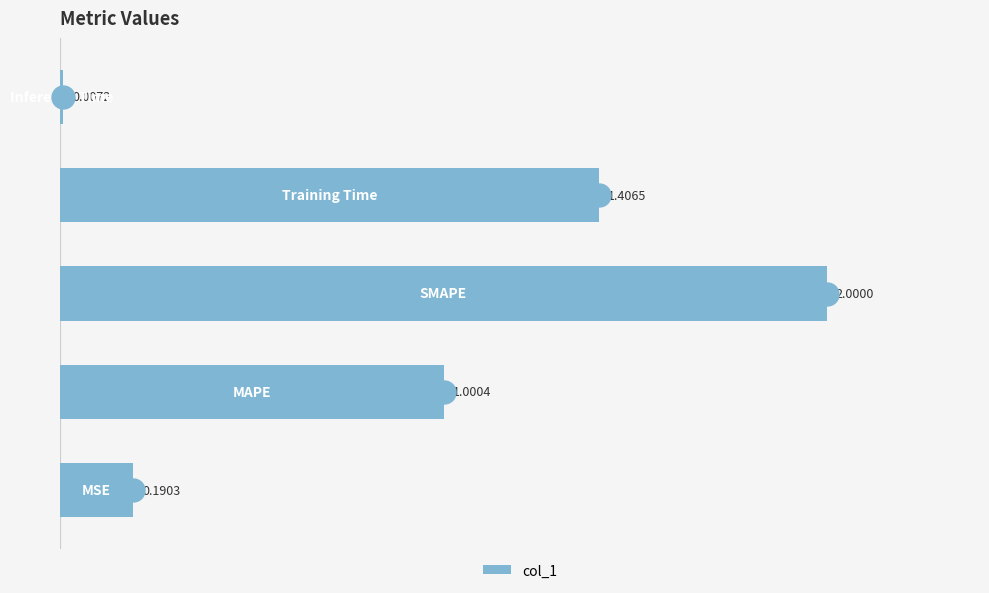

What is the difference between the maximum and minimum values?

2.0